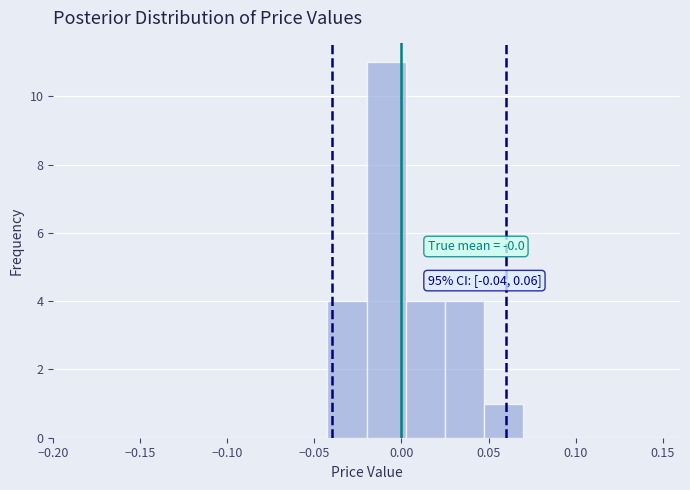

Over which range of the x-axis is the bar tallest?

-0.020 to 0.005